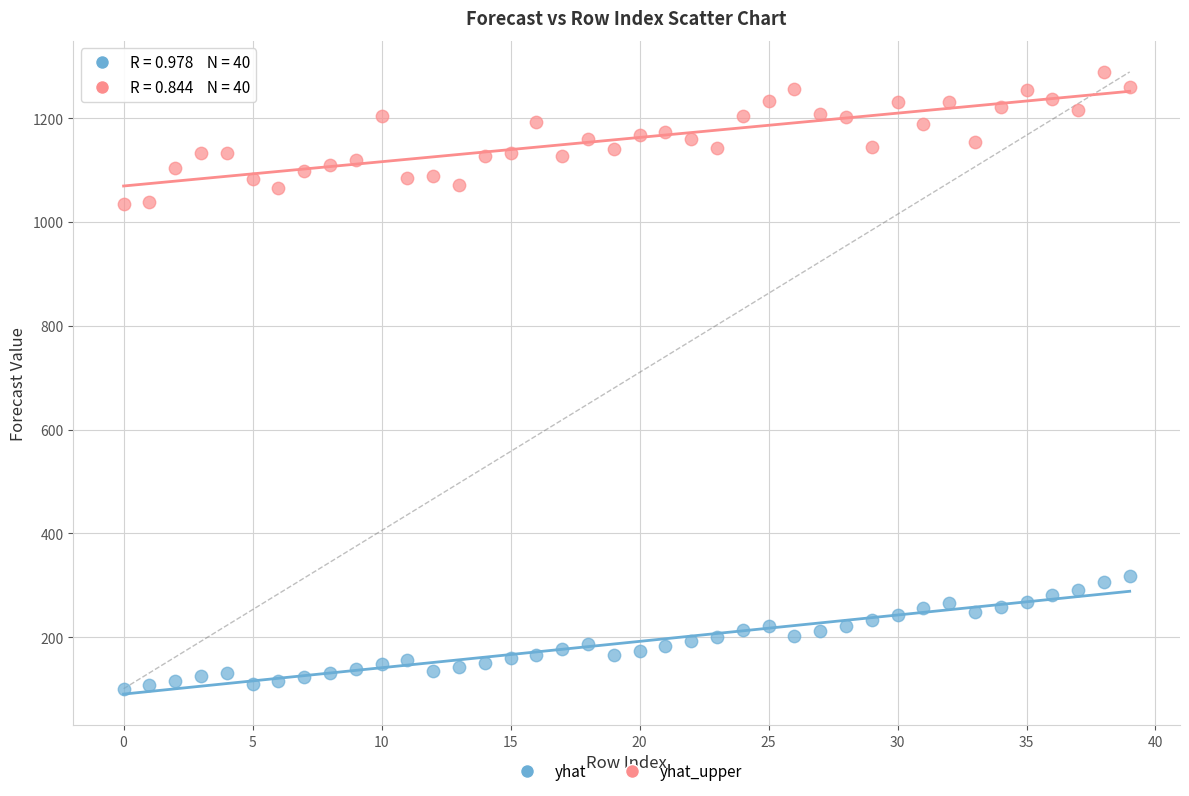

Which series reaches the minimum Y coordinate?

yhat